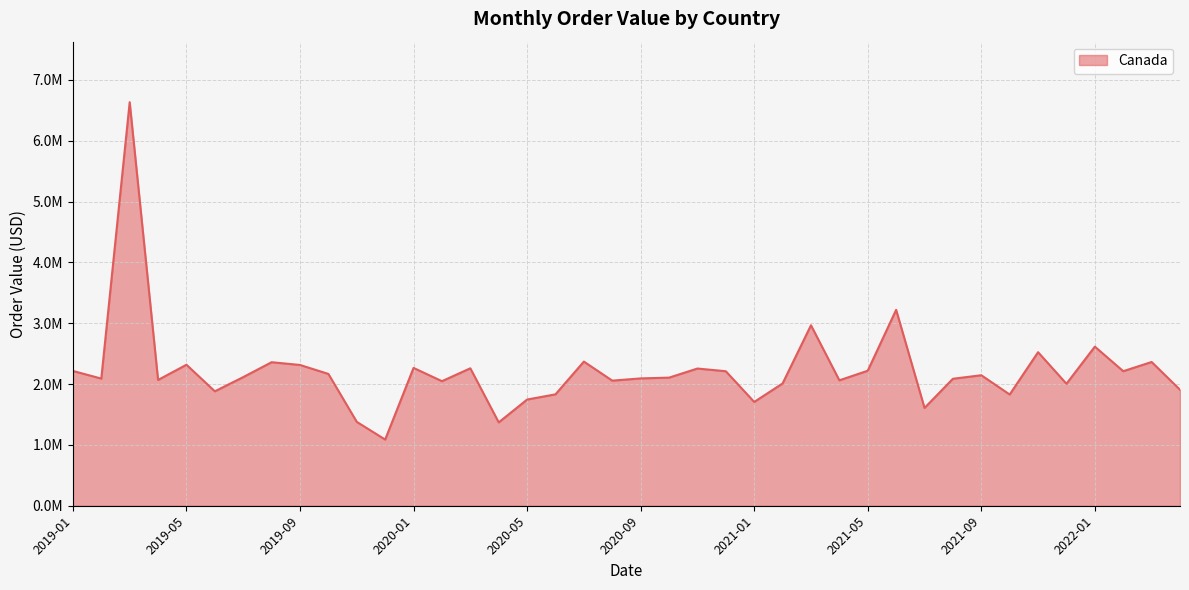

Is this an area chart (filled region under the line)?

Yes